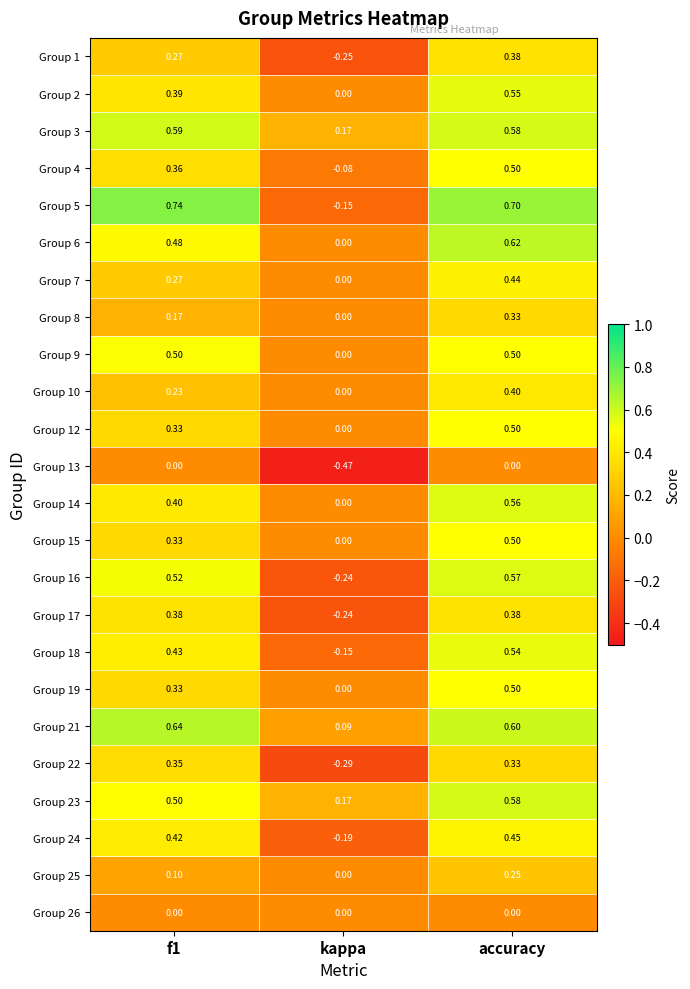

Which category has the lowest value across all series?

kappa